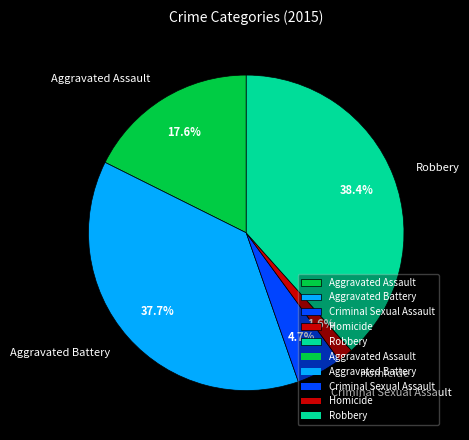

Combined, what portion of the pie is Aggravated Assault and Criminal Sexual Assault?

22.3%